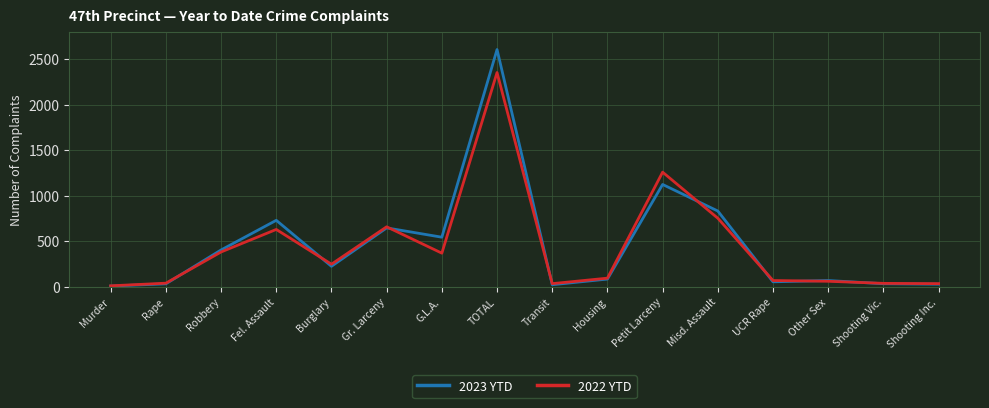

Read the 2022 YTD value at Gr. Larceny, to the nearest 50.

650